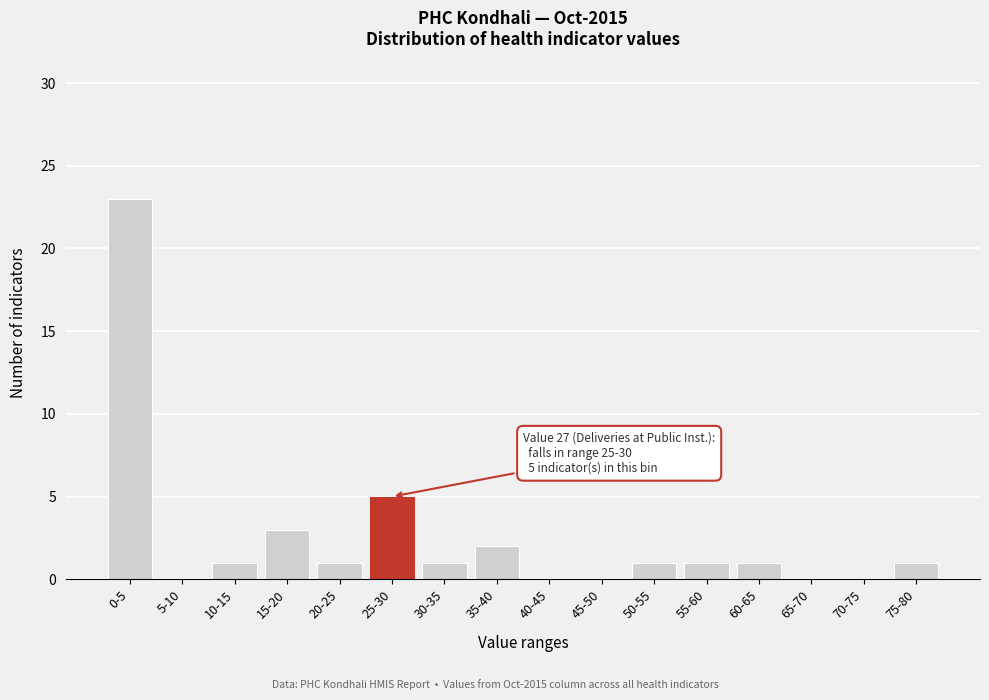

Reading left to right, list all the values displayed in this chart.

0-5=23	5-10=0	10-15=1	15-20=3	20-25=1	25-30=5	30-35=1	35-40=2	40-45=0	45-50=0	50-55=1	55-60=1	60-65=1	65-70=0	70-75=0	75-80=1